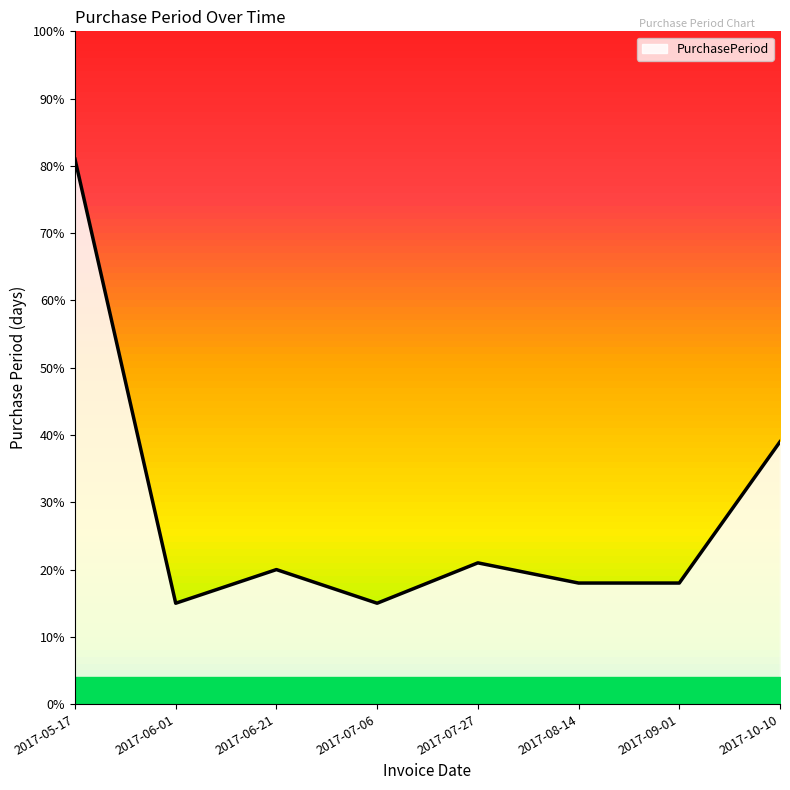

Reading left to right, transcribe all the data shown in this chart.

81	15	20	15	21	18	18	39